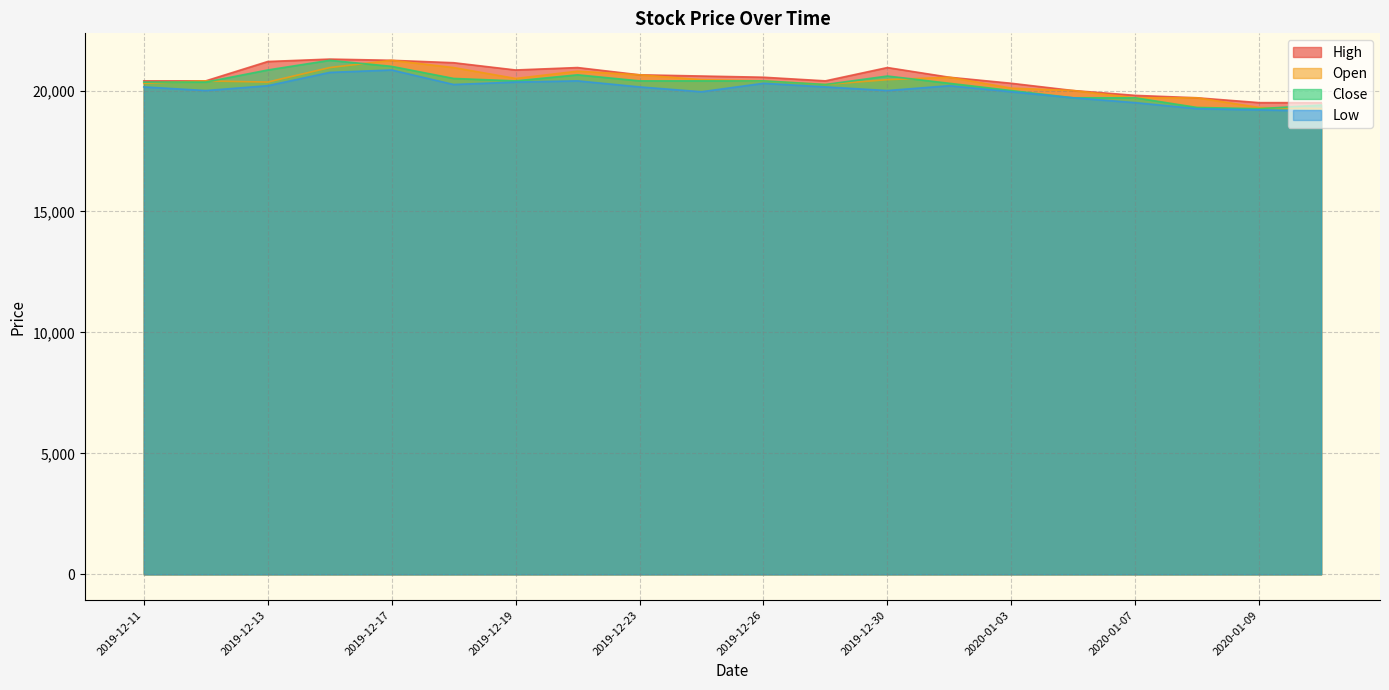

In Close, how many points are lower than both neighbors (excluding endpoints)?

3